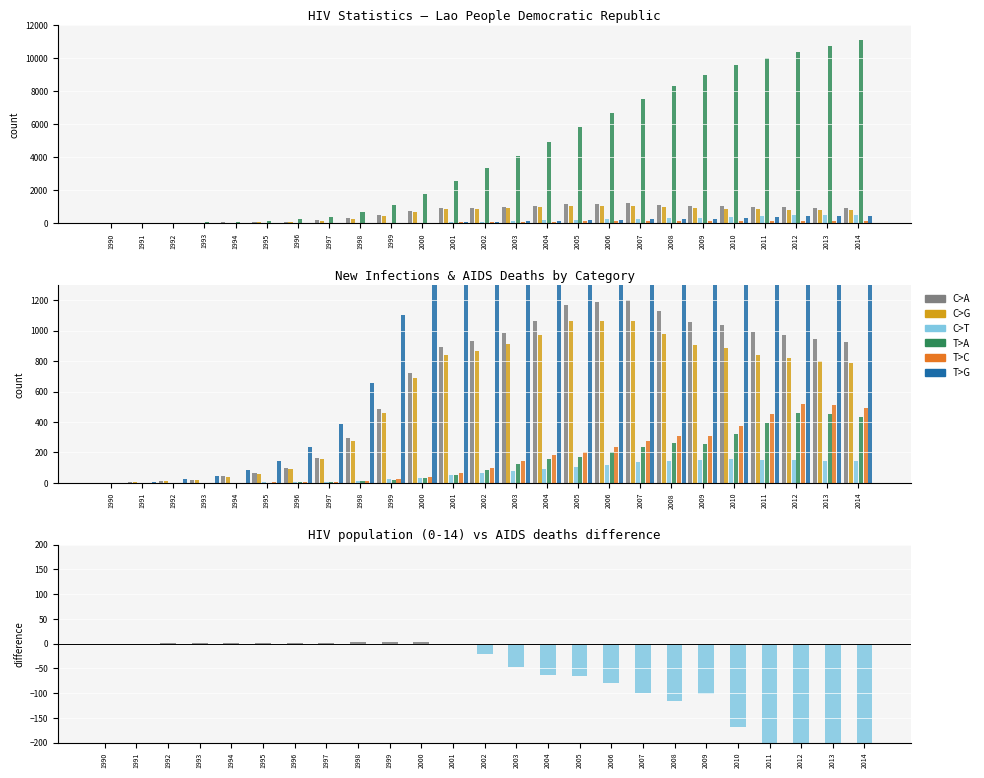

What is the difference between the maximum and second lowest values in the HIV population Total series?

11094.0